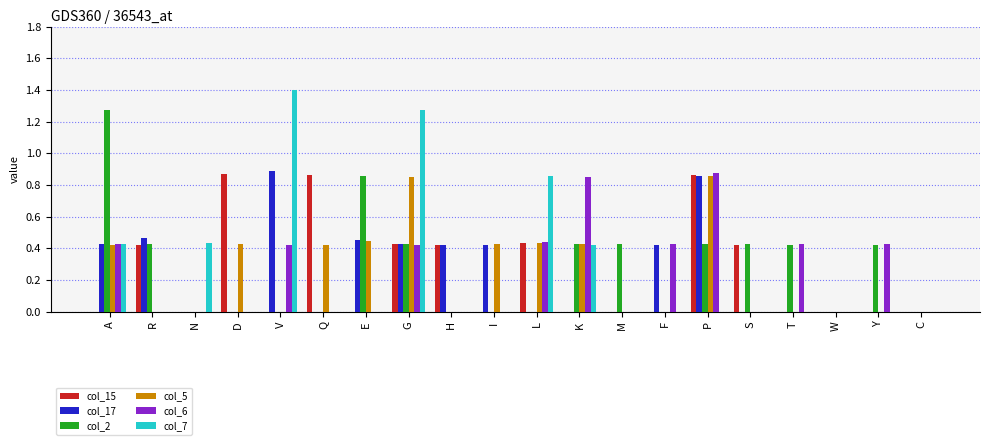

The value of col_17 at S is -0.6. True or false?

False